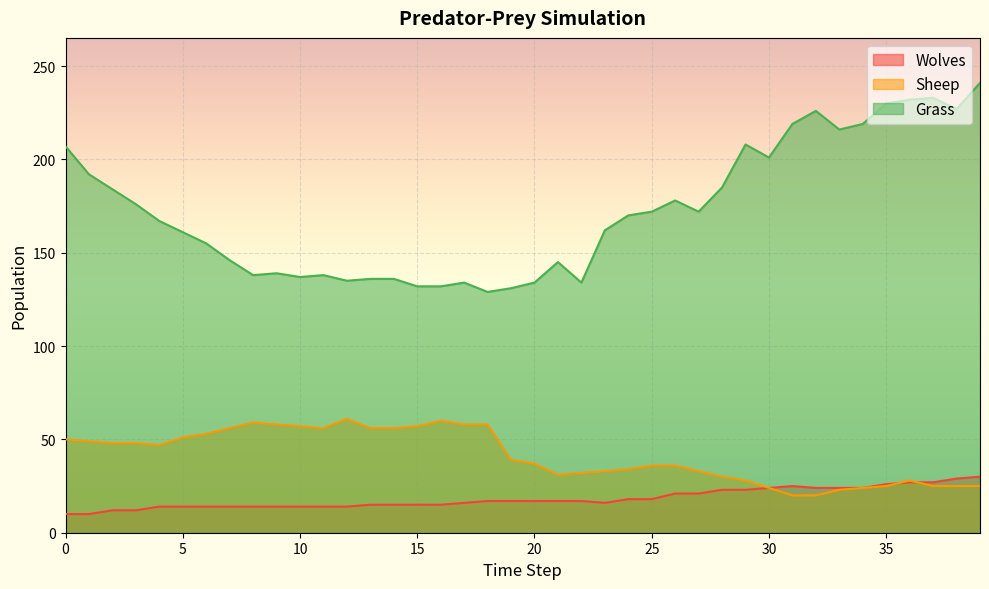

How many data points does each series have?

40